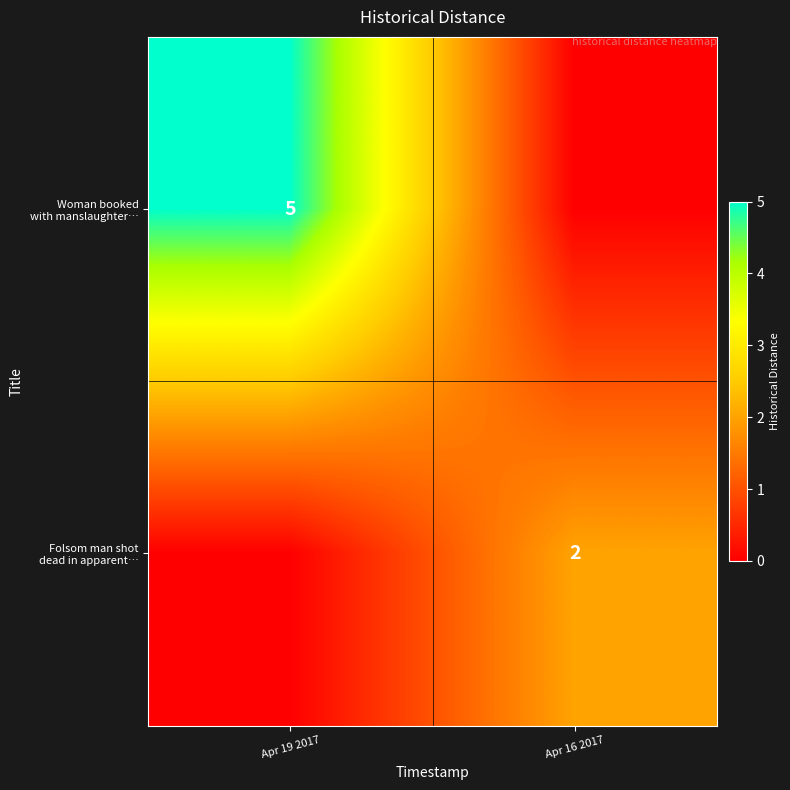

What is the difference between the highest and lowest values at Apr 16 2017?

2